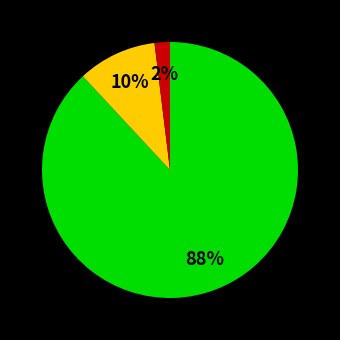

To the nearest percent, what is the average slice percentage?

33%